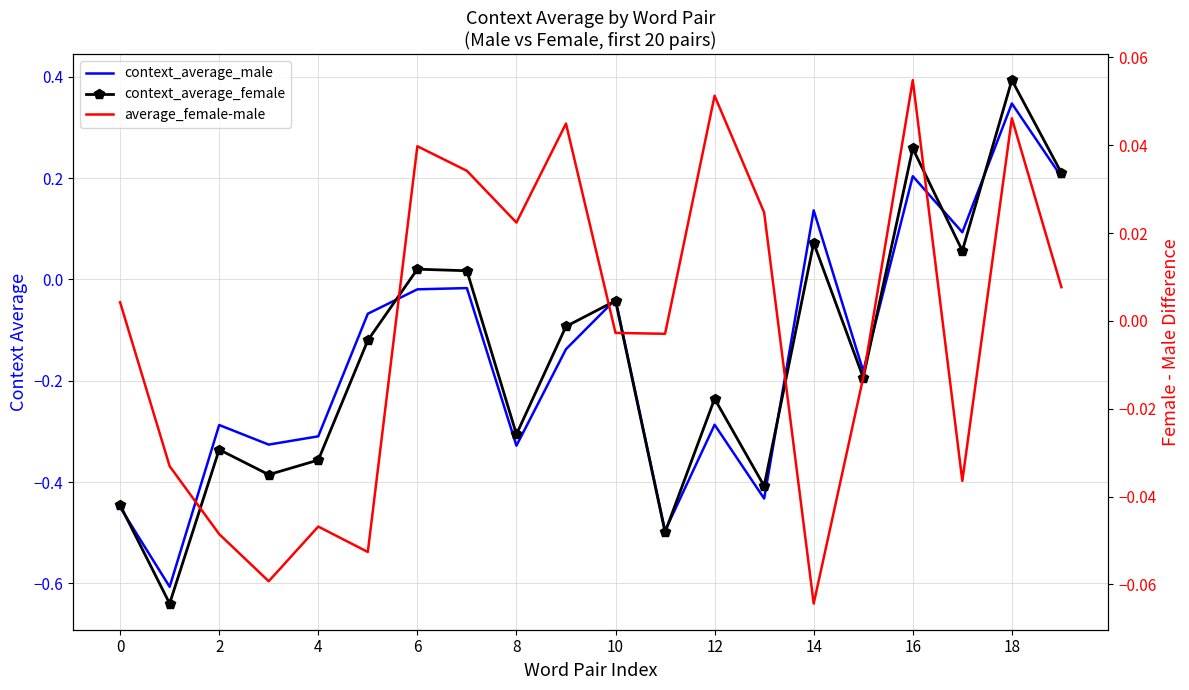

What is the difference between the maximum and minimum values in the context_average_female series?

1.0